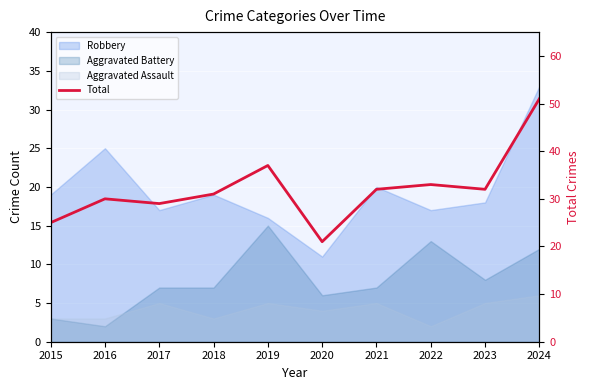

List the labels in order of value, largest first.

2024, 2019, 2022, 2021, 2023, 2018, 2016, 2017, 2015, 2020